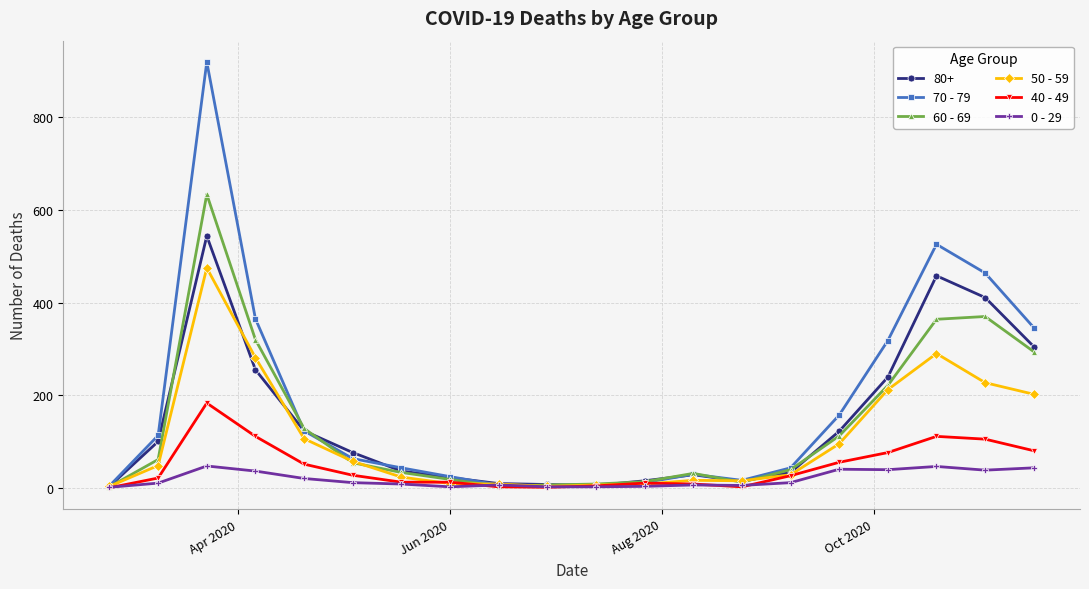

Rank the series by their maximum value, from lowest to highest.

0 - 29, 40 - 49, 50 - 59, 80+, 60 - 69, 70 - 79